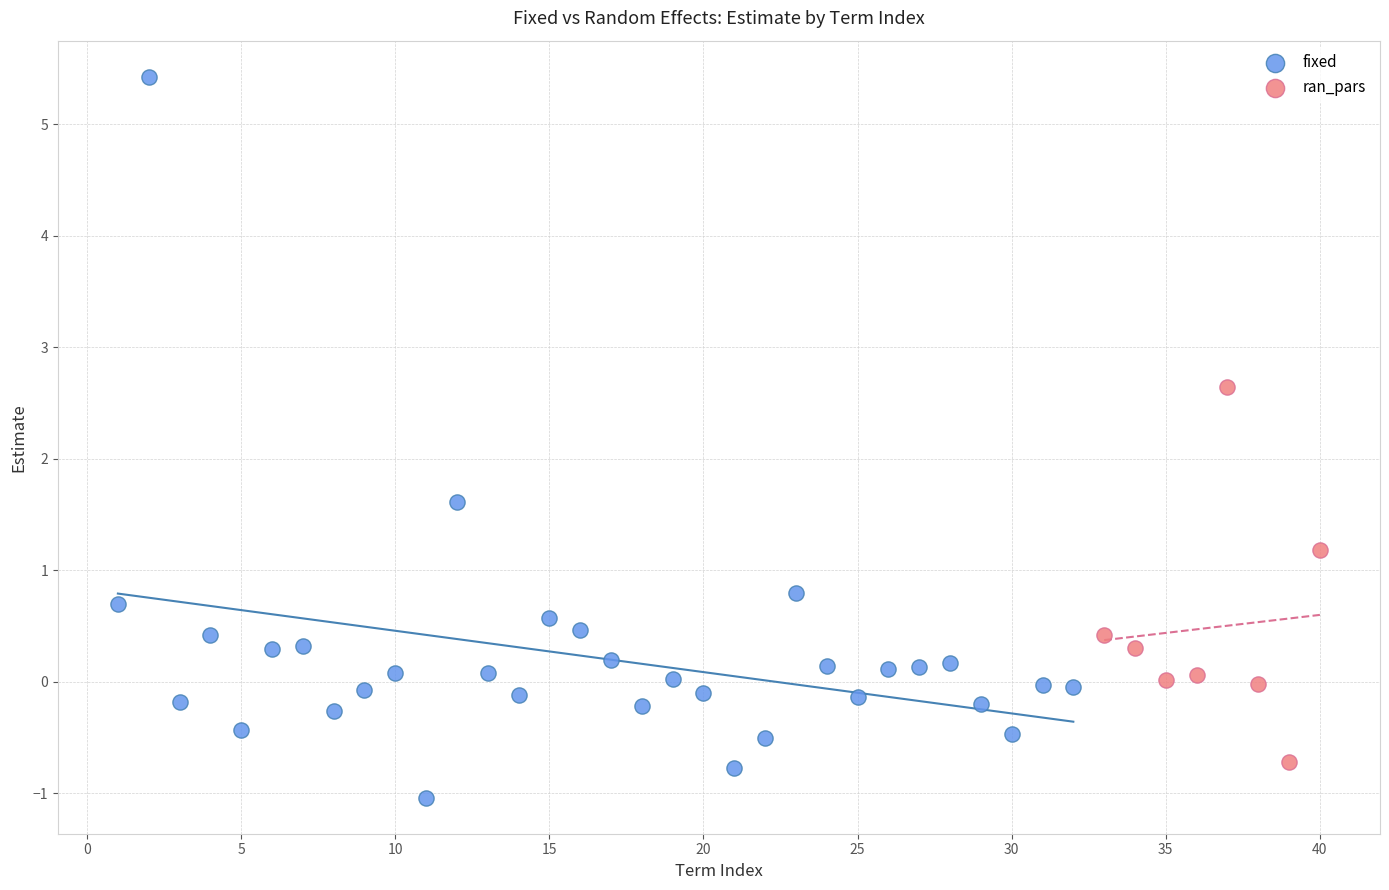

Which series contains the highest Y value?

fixed